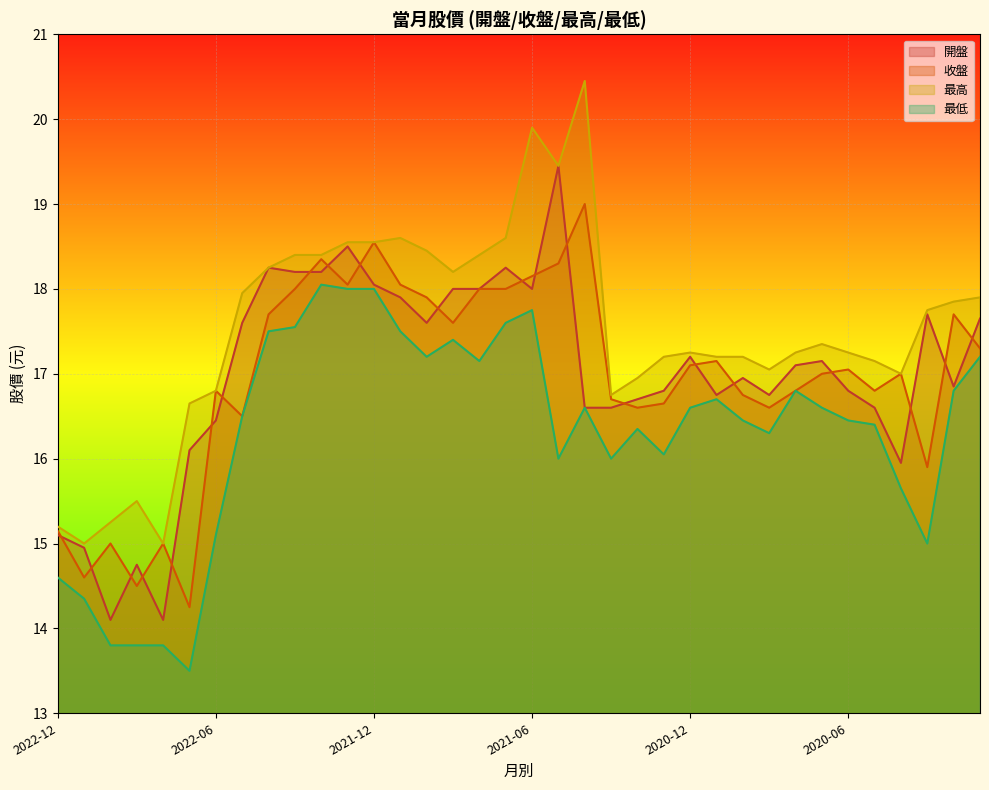

Read the 最低 value at 2021-05.

16.0